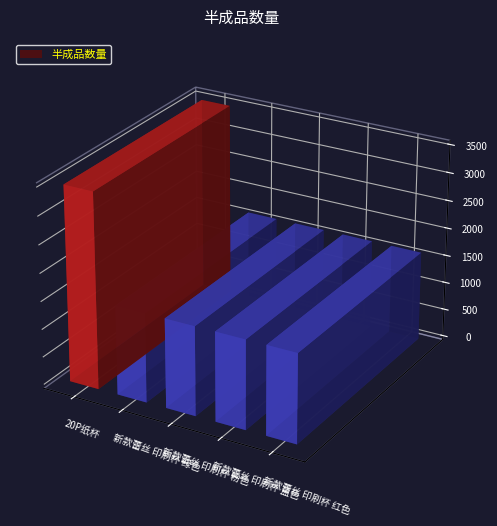

Rank the categories by value from highest to lowest.

20P纸杯, 新款蕾丝 印刷杯 绿色, 新款蕾丝 印刷杯 粉色, 新款蕾丝 印刷杯 蓝色, 新款蕾丝 印刷杯 红色